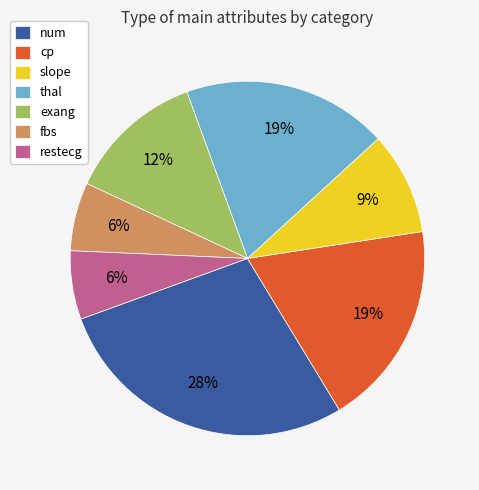

To the nearest percent, what is the combined percentage of cp and slope?

28%